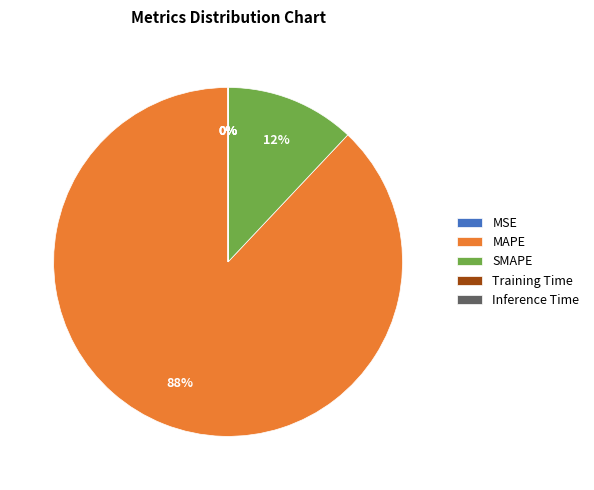

To the nearest percent, what is the difference between the MAPE and SMAPE slice percentages?

76%